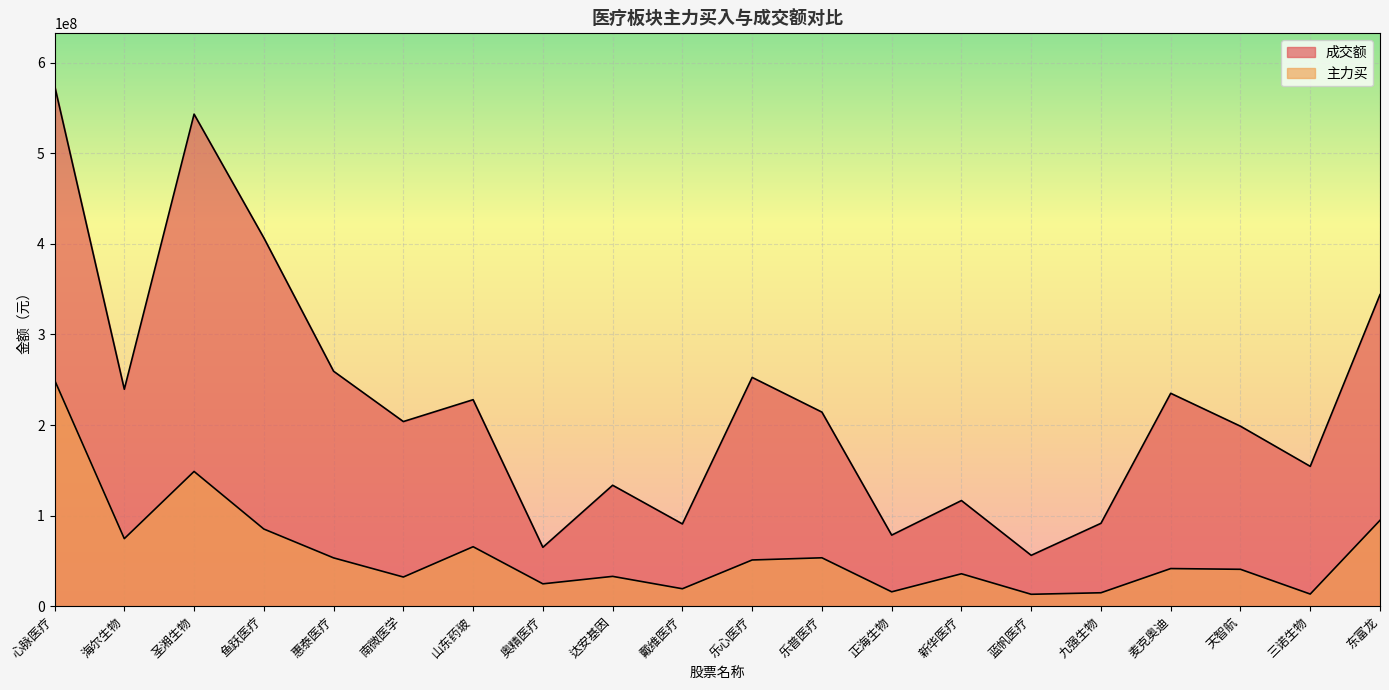

What is the value of the 成交额 point at the 7th from the left?

227990375